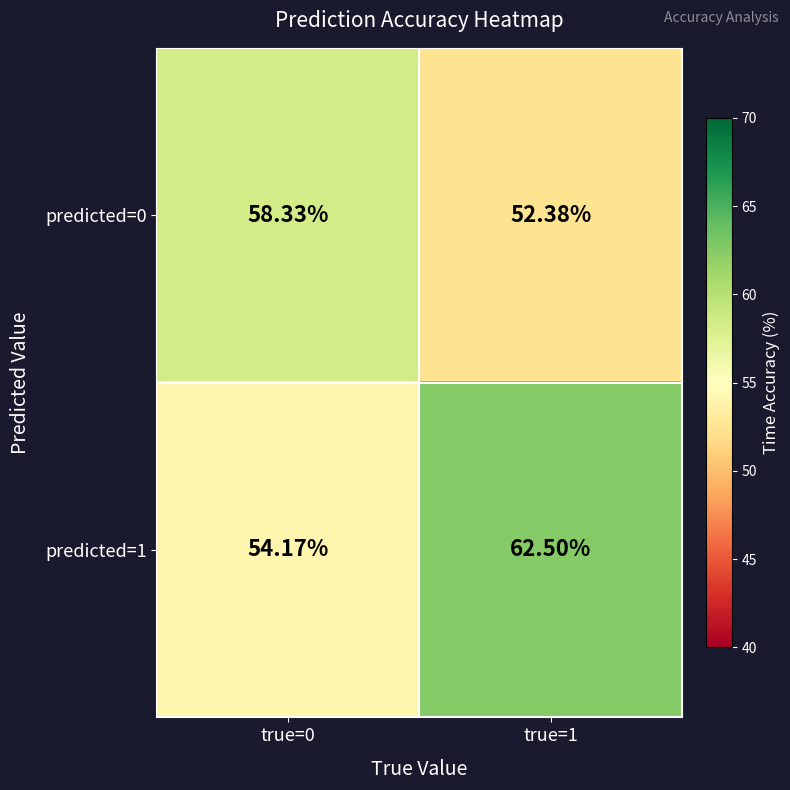

Is the value of predicted=0 at true=1 greater than the value of predicted=1 at true=0?

No